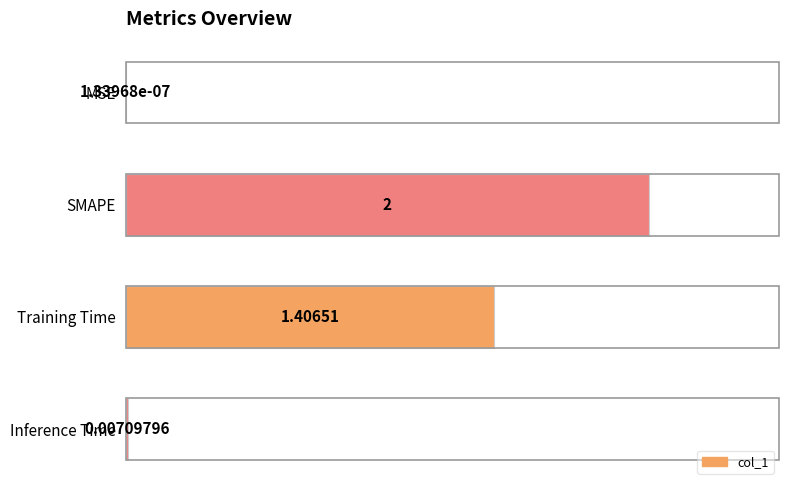

Which has a higher value, MSE or SMAPE?

SMAPE